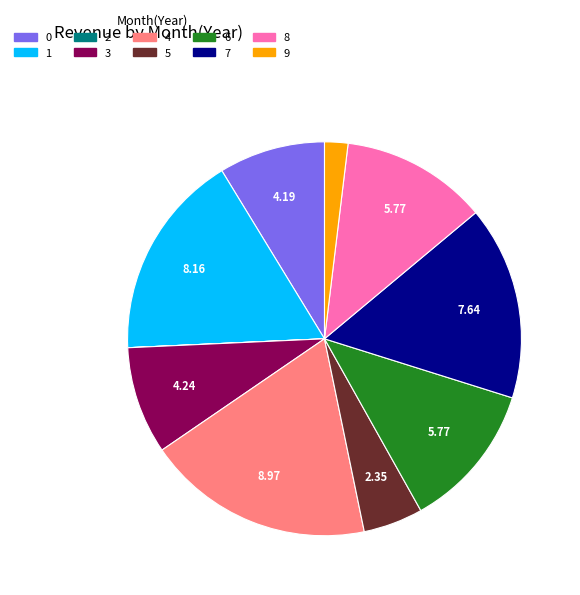

Between 0 and 8, which is larger?

8